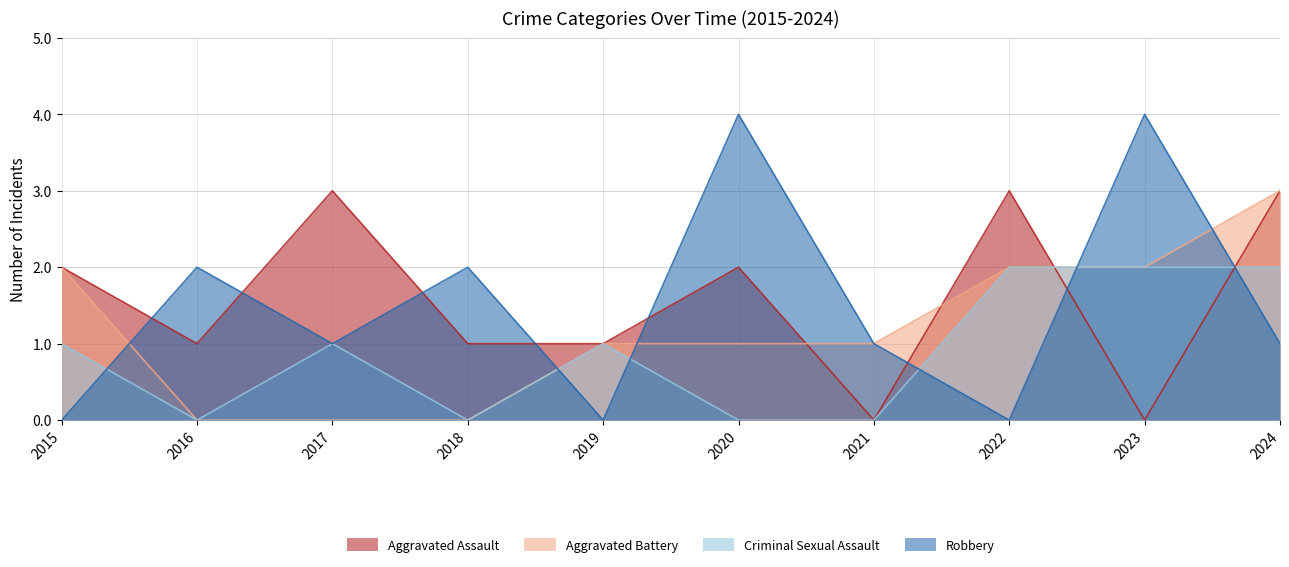

Which series has the largest range (max minus min)?

Robbery